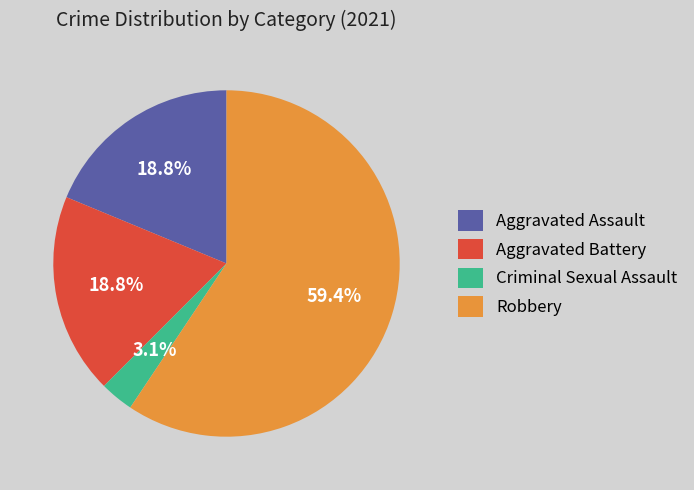

Which category has the smallest portion of the pie?

Criminal Sexual Assault